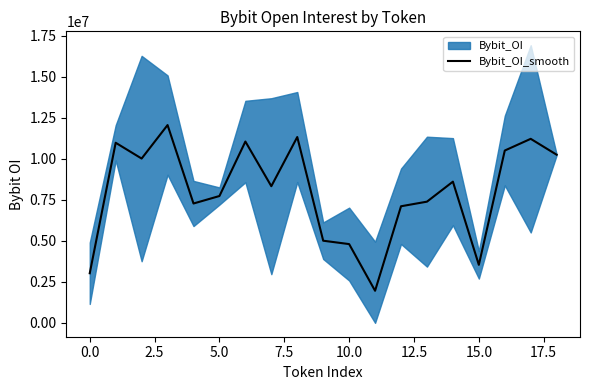

What is the average value?

8006518.2